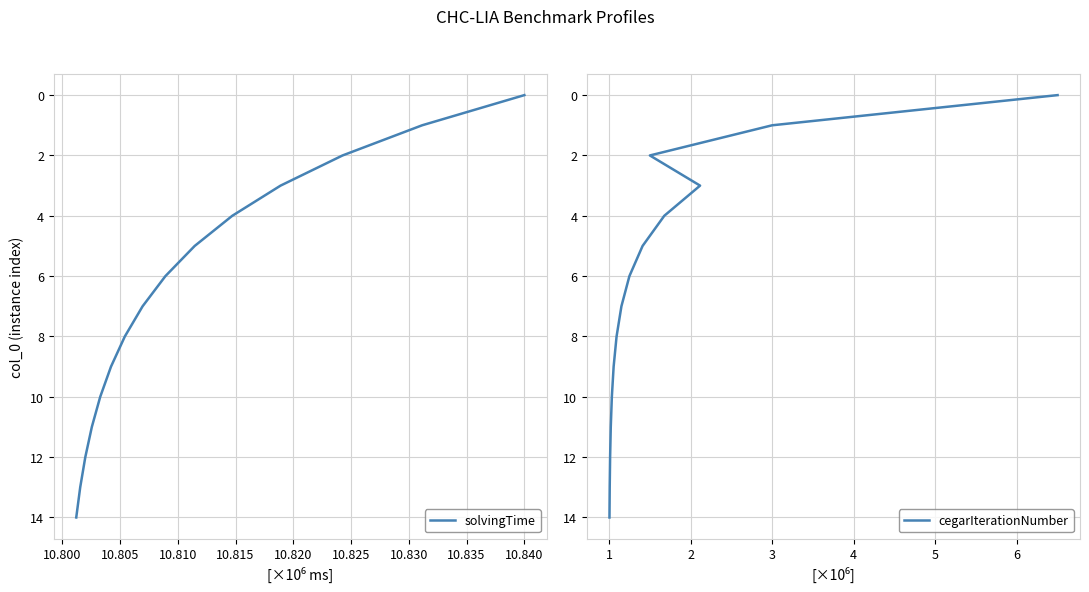

List the series in order of their peak value, lowest first.

solvingTime, cegarIterationNumber